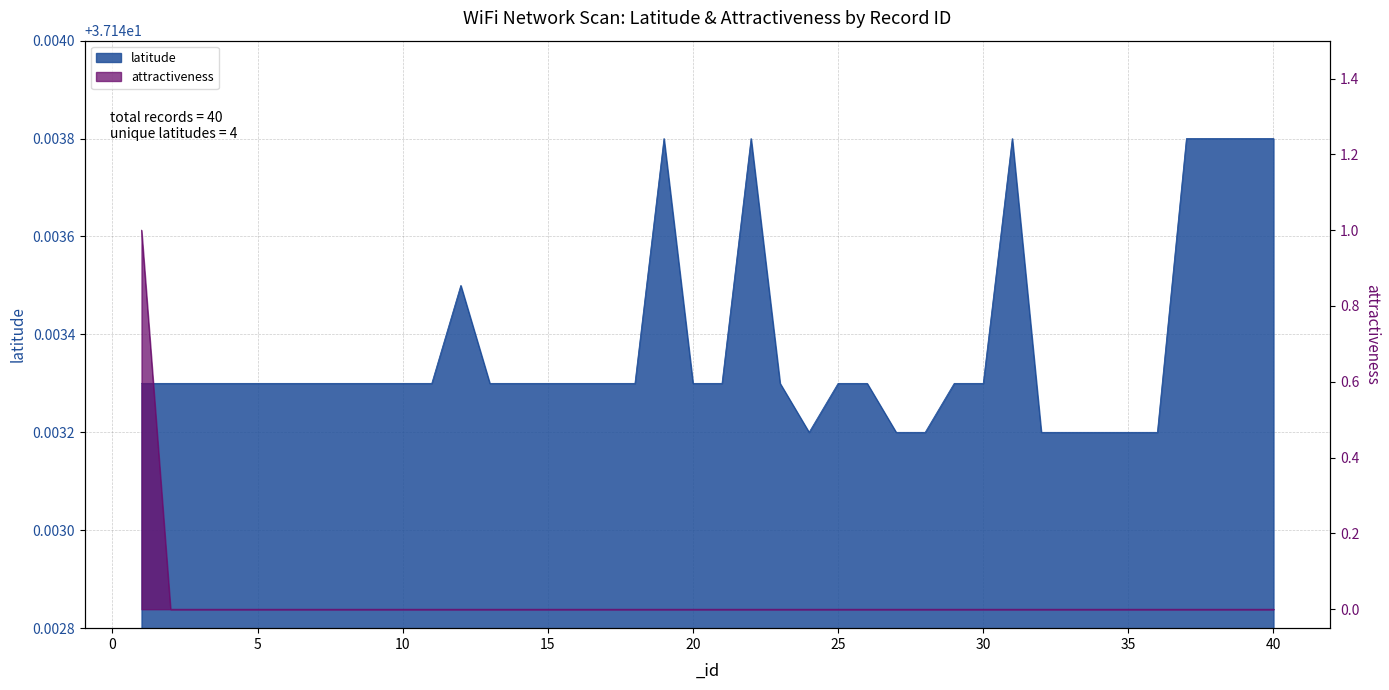

Which series changed the most between 6 and 38?

latitude